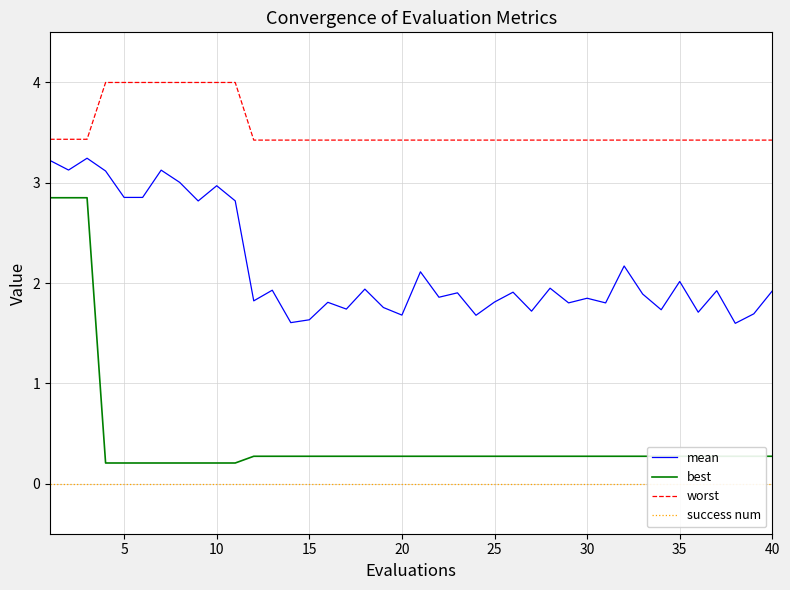

True or false: mean has a value of 4.9 at 10.

False